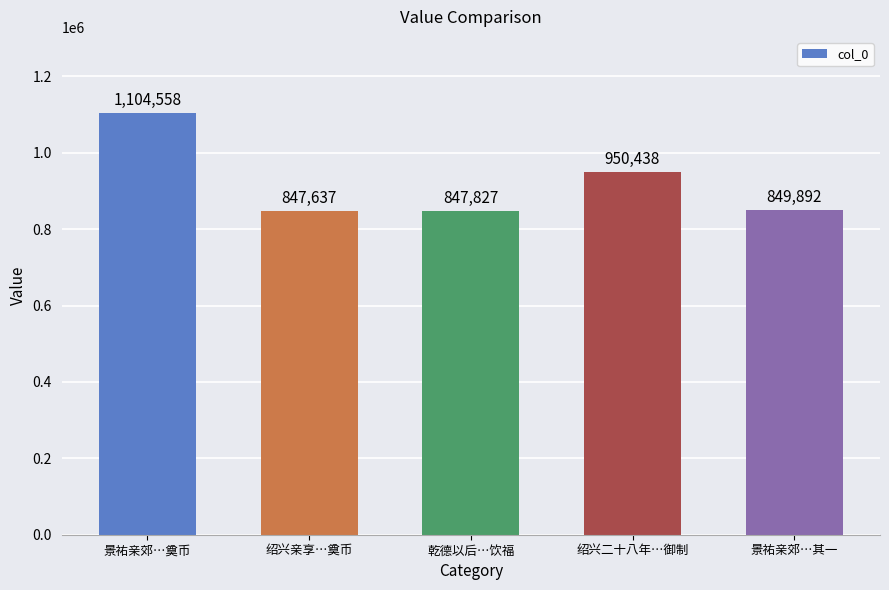

Rank the categories by value from highest to lowest.

景祐亲郊…奠币, 绍兴二十八年…御制, 景祐亲郊…其一, 乾德以后…饮福, 绍兴亲享…奠币